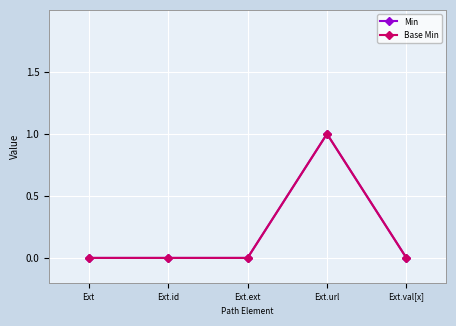

The Min series shows 0 at Ext.ext. True or false?

True